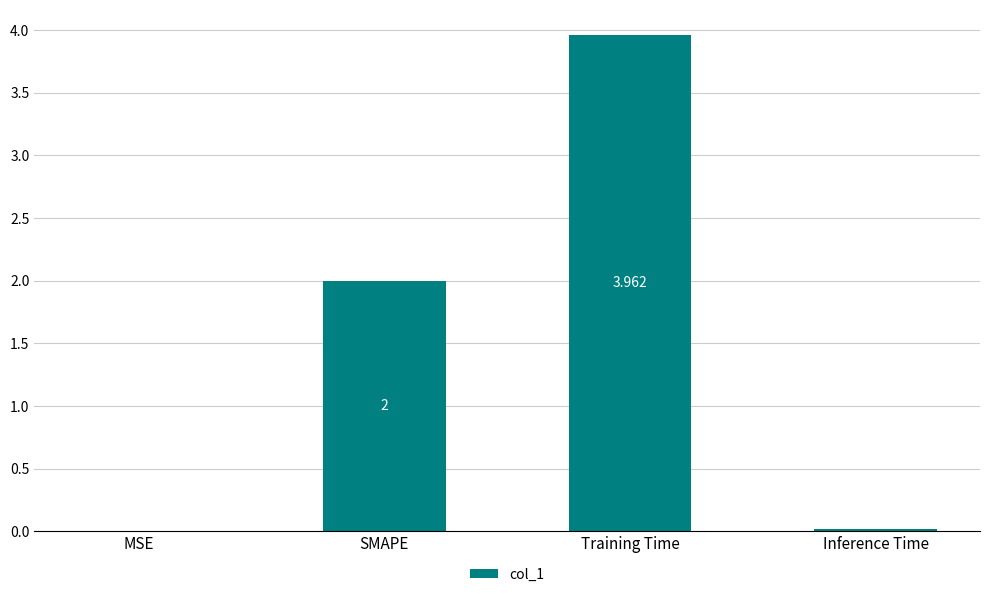

Between MSE and Inference Time, which is larger?

Inference Time